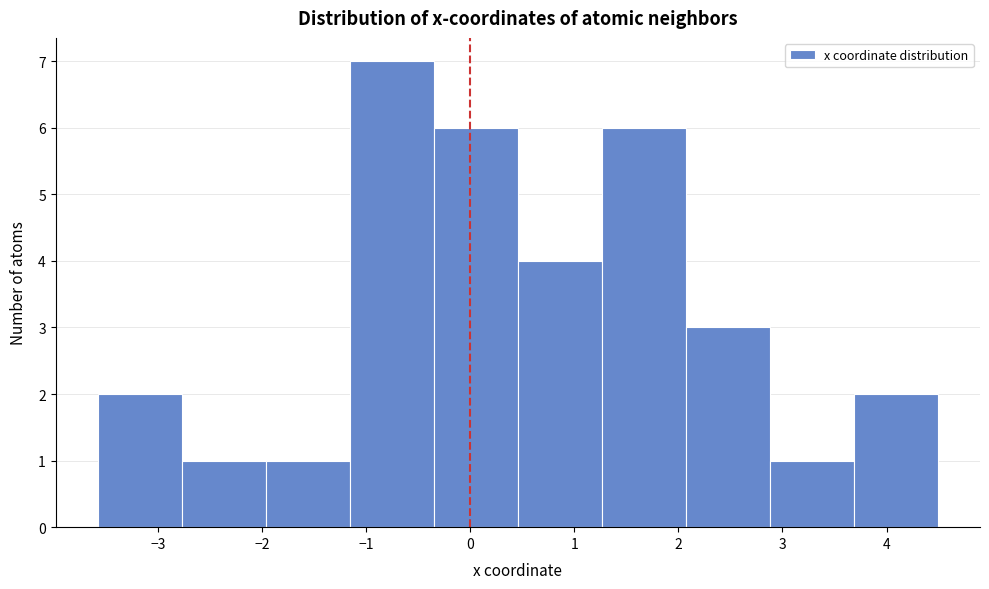

Reading left to right, transcribe this chart: for each bar, give the range it covers on the x-axis and its height. Neither the bar edges nor the heights are printed on the chart, so give them approximately, as read against the axes.

-3.6 to -2.8: 2
-2.8 to -2.0: 1
-2.0 to -1.2: 1
-1.2 to -0.3: 7
-0.3 to 0.5: 6
0.5 to 1.3: 4
1.3 to 2.1: 6
2.1 to 2.9: 3
2.9 to 3.7: 1
3.7 to 4.5: 2